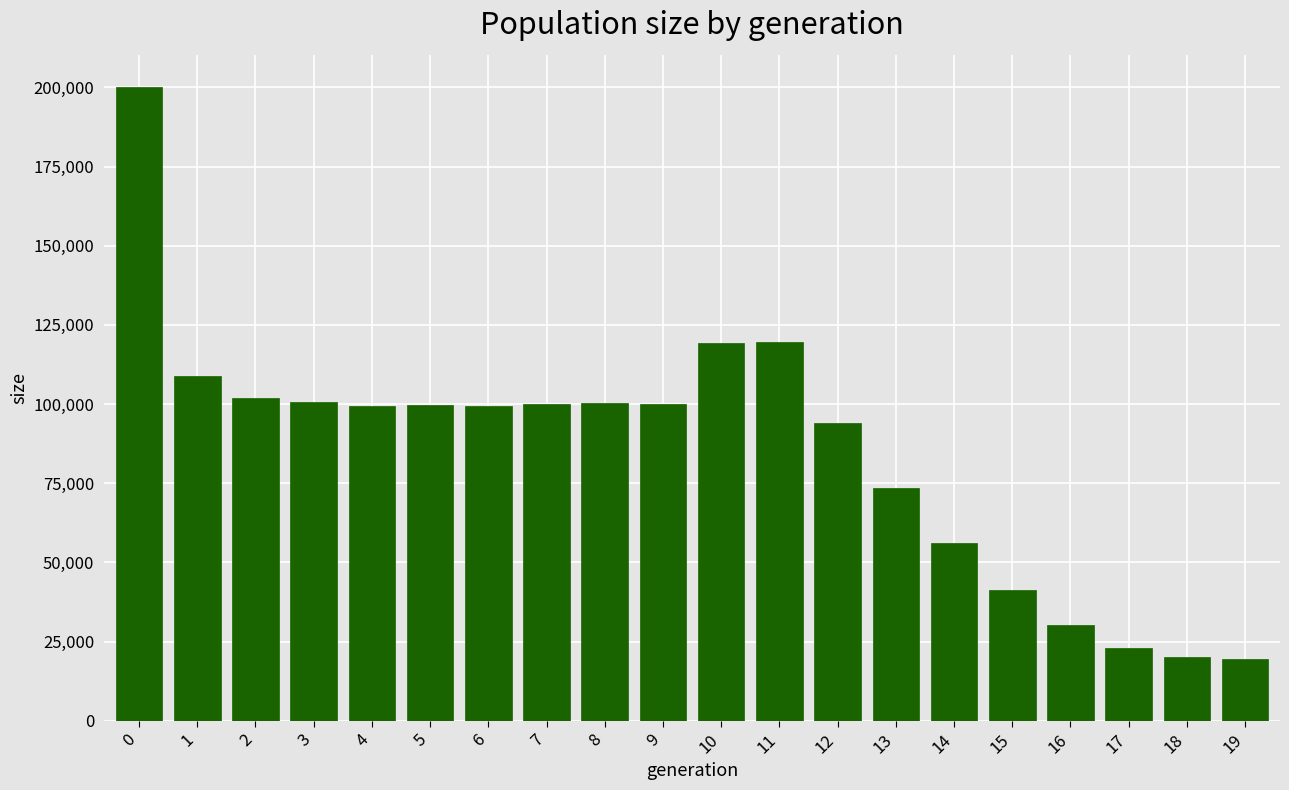

What is the greatest value displayed?

200281